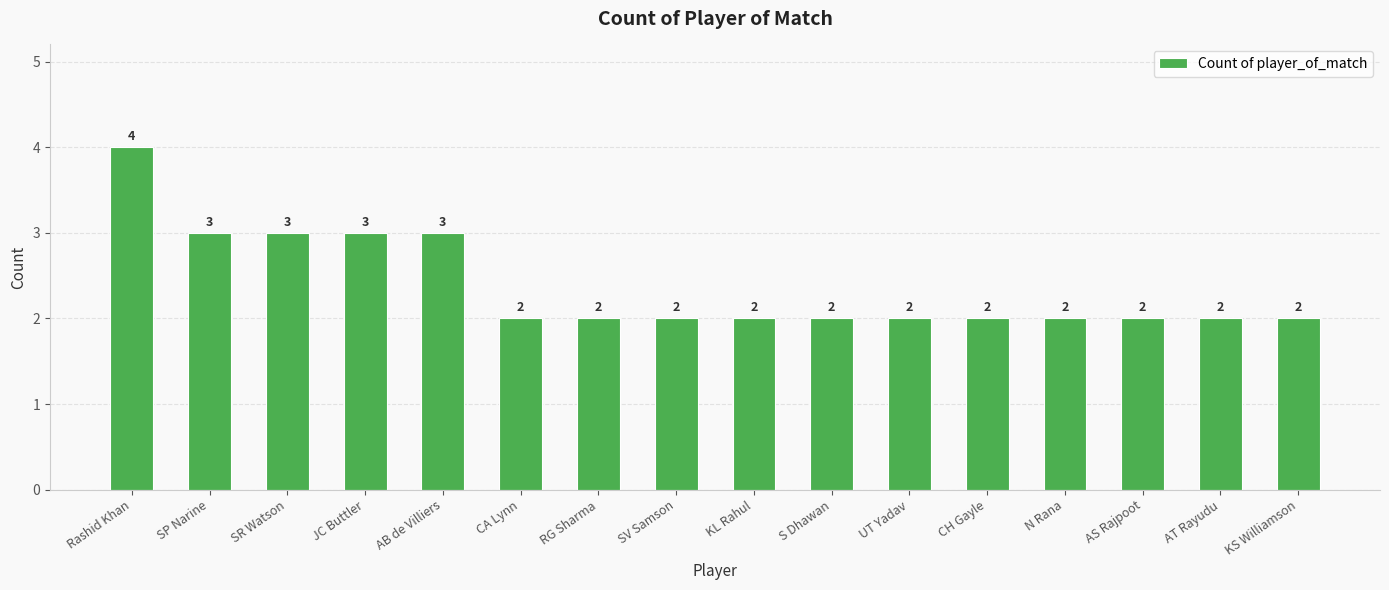

Between JC Buttler and Rashid Khan, which is larger?

Rashid Khan